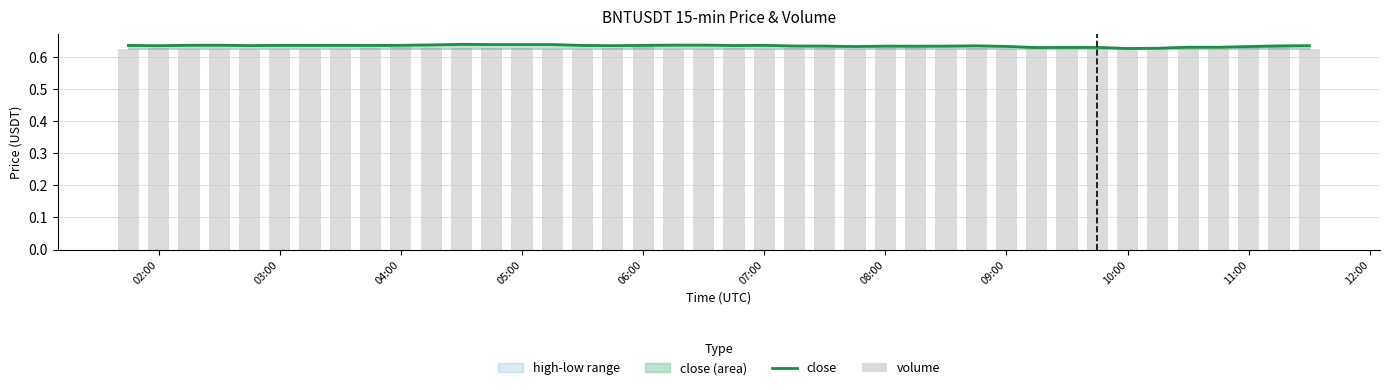

At which label is close closest to 0?

10:00